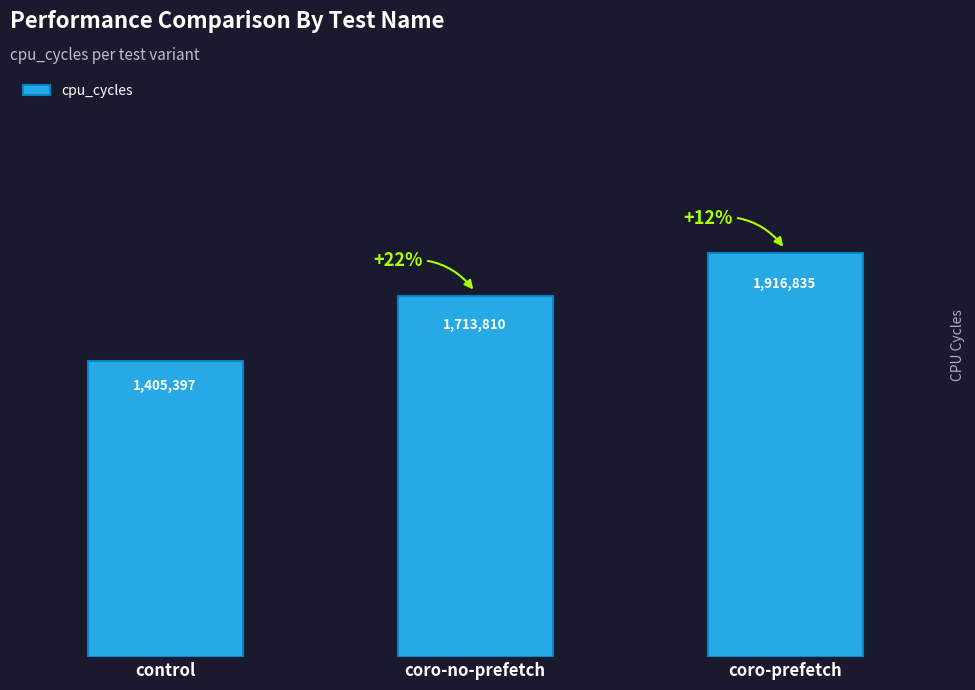

What is the difference between the maximum and minimum values?

511438